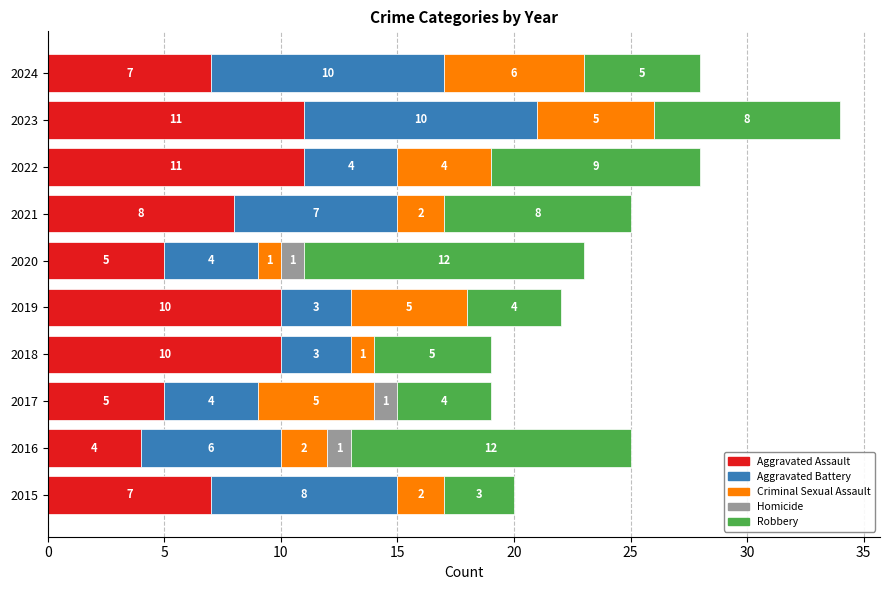

What is the sum of the Aggravated Assault values at 2016 and 2017?

9